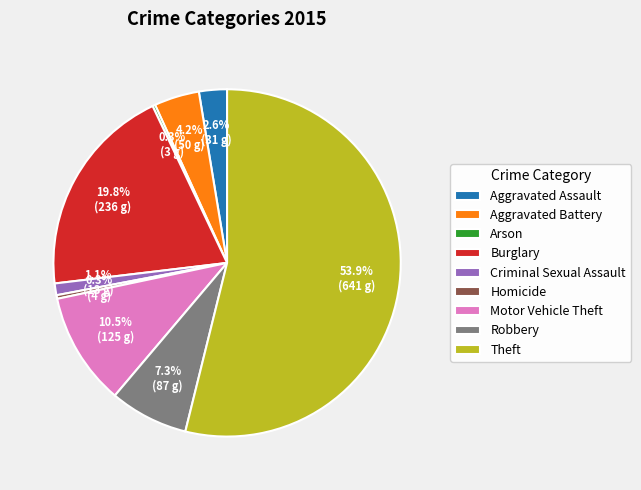

Is Theft the majority of the pie?

Yes